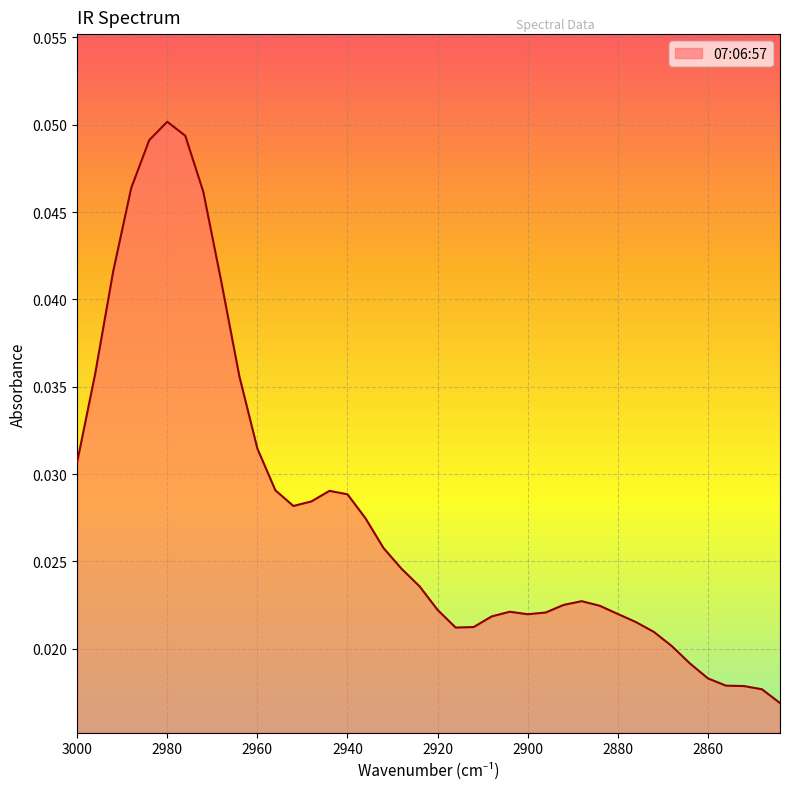

Rank the categories by value from lowest to highest.

2844, 2848, 2852, 2856, 2860, 2864, 2868, 2872, 2916, 2912, 2876, 2908, 2900, 2880, 2896, 2904, 2920, 2884, 2892, 2888, 2924, 2928, 2932, 2936, 2952, 2948, 2940, 2944, 2956, 3000, 2960, 2964, 2996, 2968, 2992, 2972, 2988, 2984, 2976, 2980